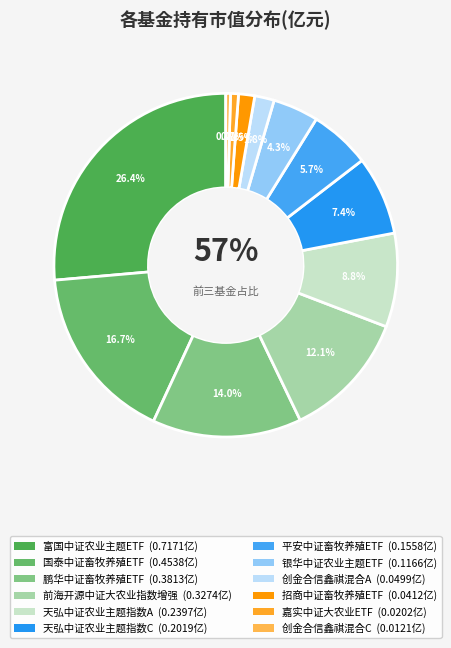

Between 鹏华中证畜牧养殖ETF and 前海开源中证大农业指数增强, which is larger?

鹏华中证畜牧养殖ETF